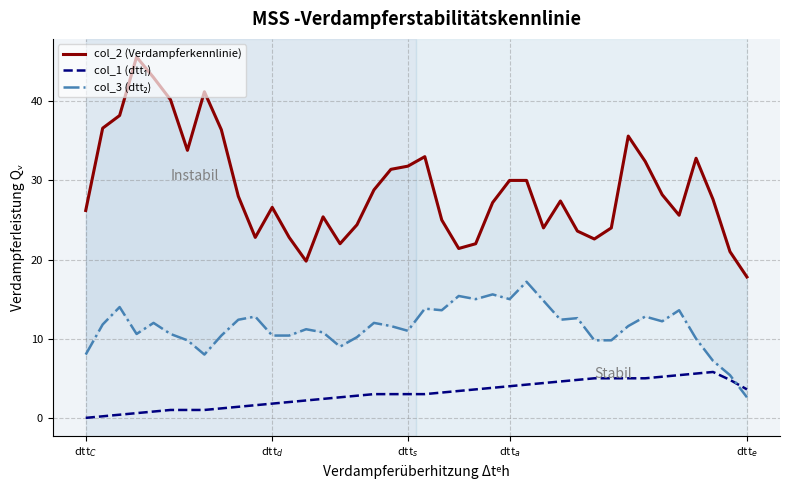

What is the label of the 23rd point from the right?

17